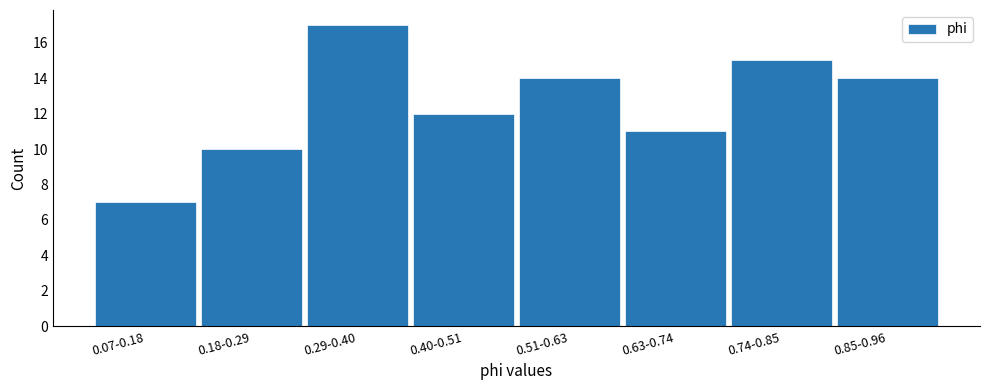

Reading right to left, transcribe all the data shown in this chart.

0.85-0.96=14	0.74-0.85=15	0.63-0.74=11	0.51-0.63=14	0.40-0.51=12	0.29-0.40=17	0.18-0.29=10	0.07-0.18=7